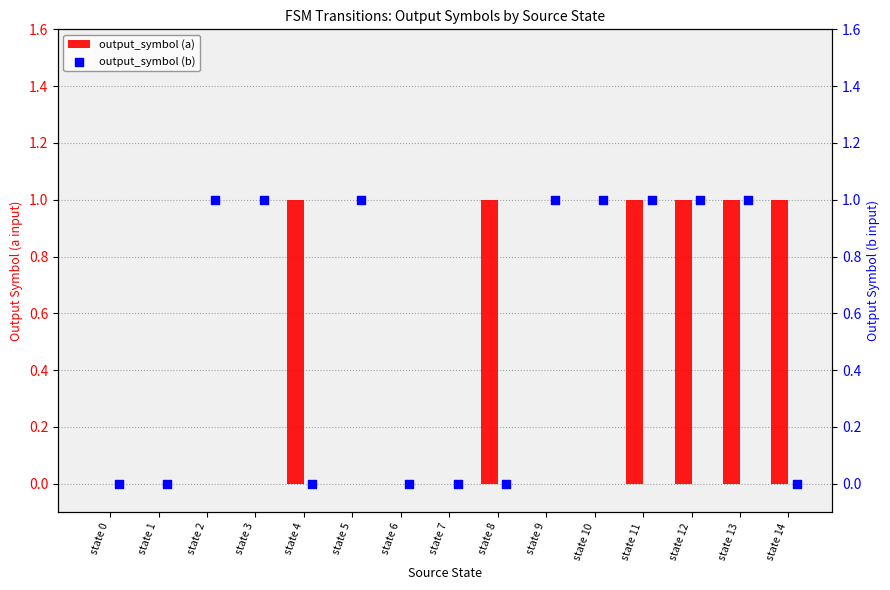

What are all the series names shown in the legend?

output_symbol (a), output_symbol (b)